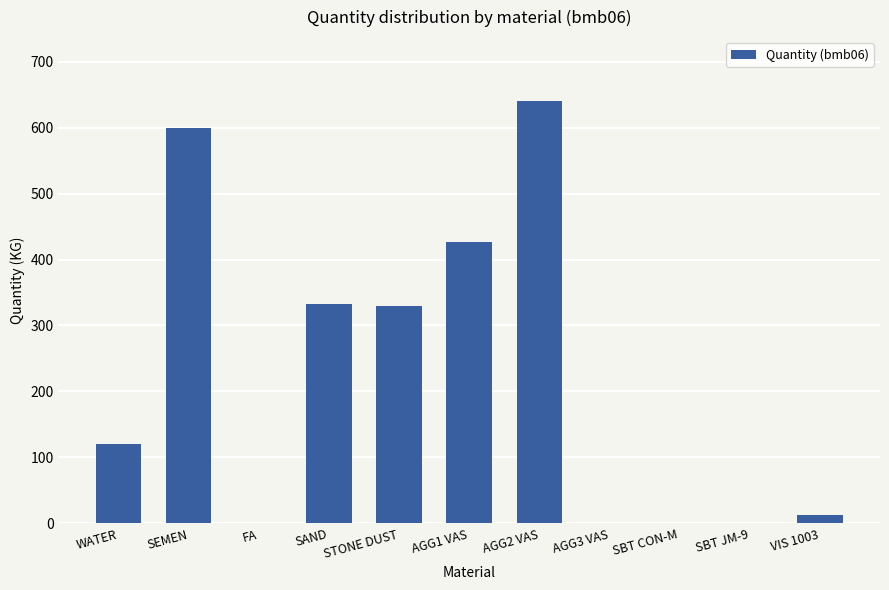

What is the sum of the values at AGG2 VAS and FA?

641.0